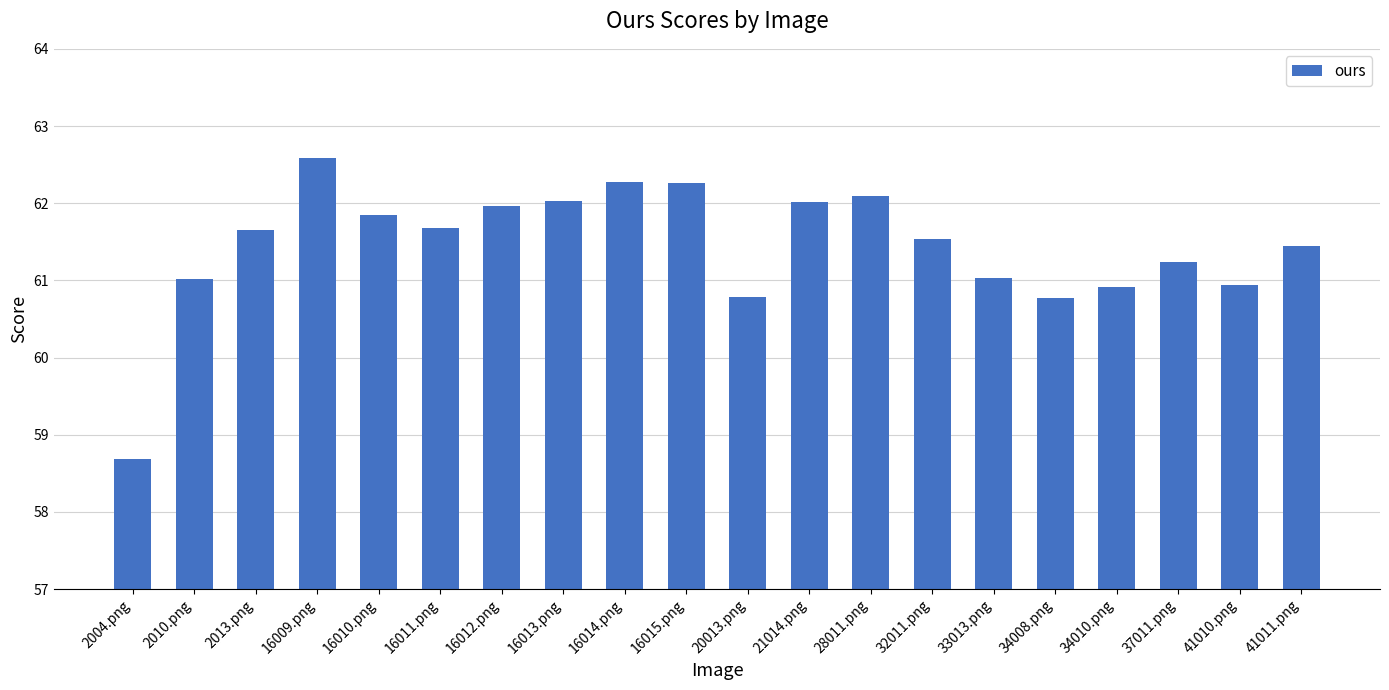

What is the ratio of the value at 34008.png to the value at 20013.png?

1.0